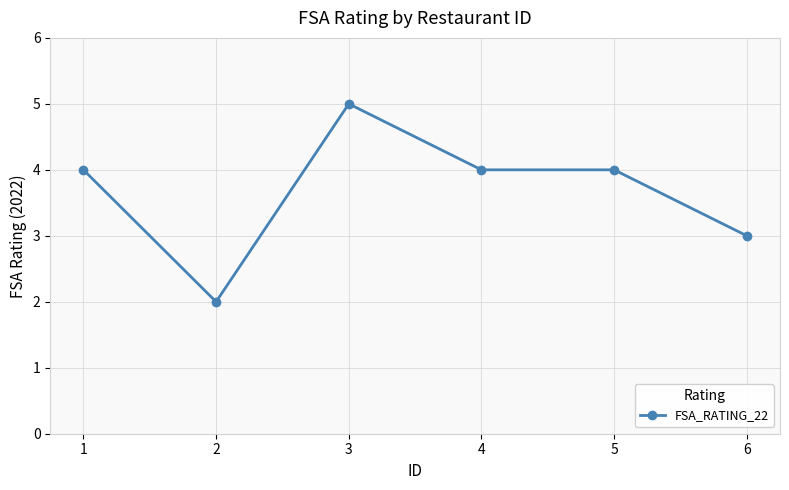

Which label corresponds to the smallest value in the chart?

2